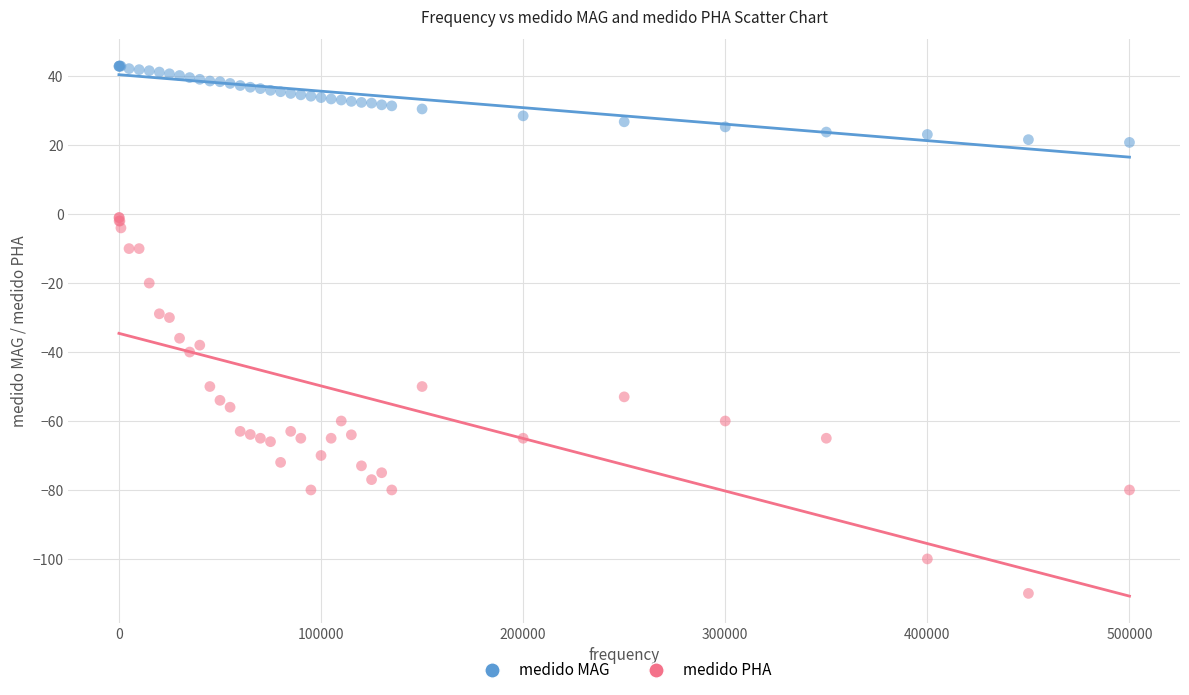

What are all the series names shown in the legend?

medido MAG, medido PHA